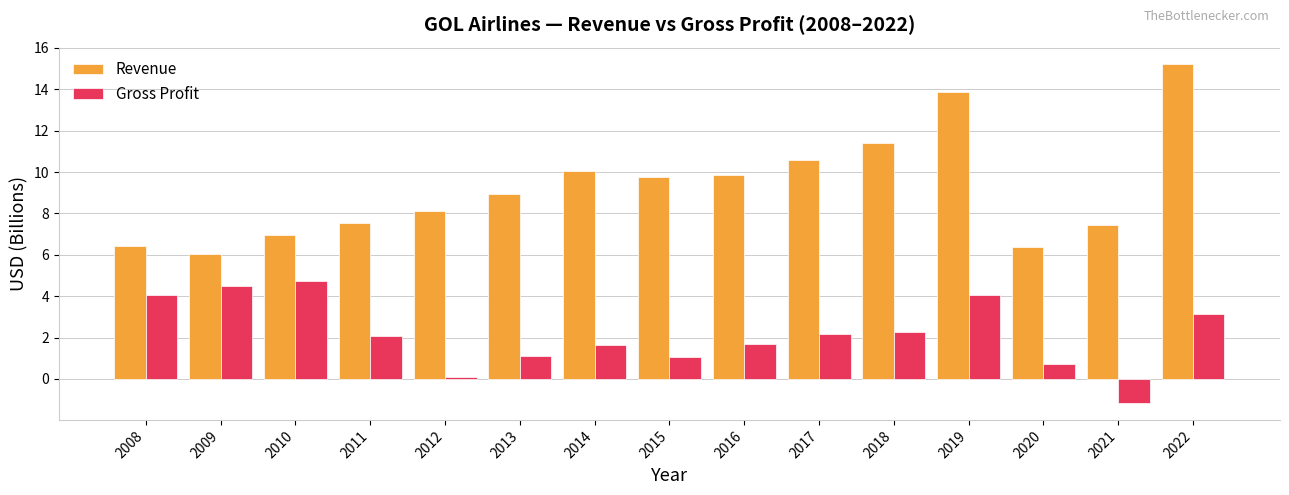

Between 2008 and 2018, which series saw the biggest shift?

Revenue